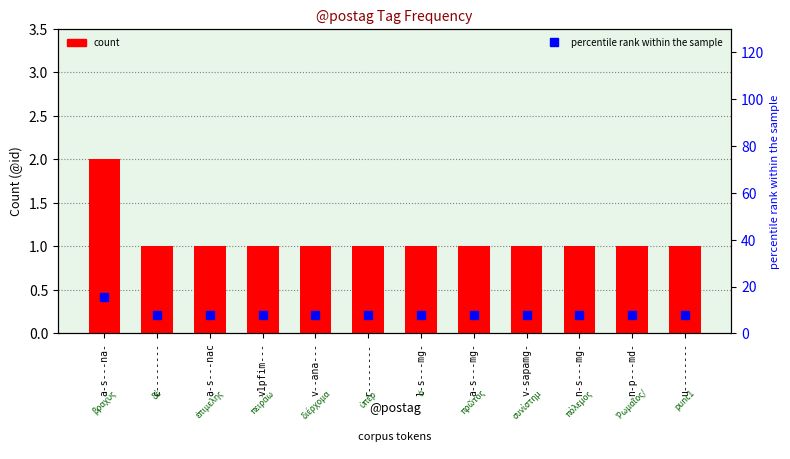

Which has a higher value, v-sapamg- or n-p---md-?

v-sapamg-